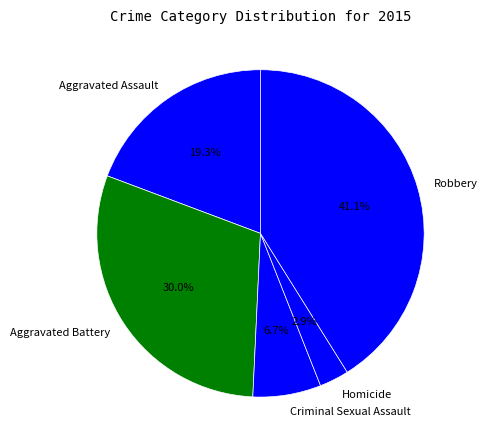

What percentage is the Homicide slice, to the nearest percent?

3%